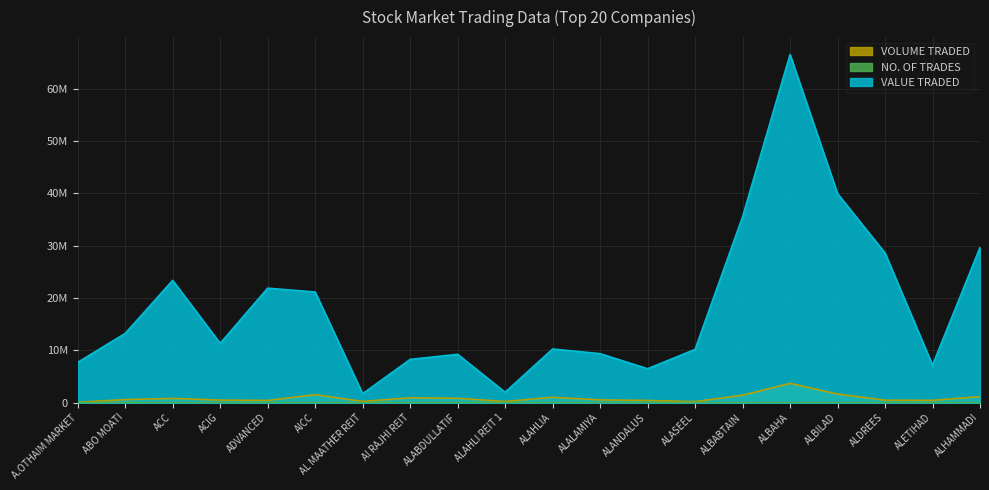

At which category is the sum across all series the highest?

ALBAHA